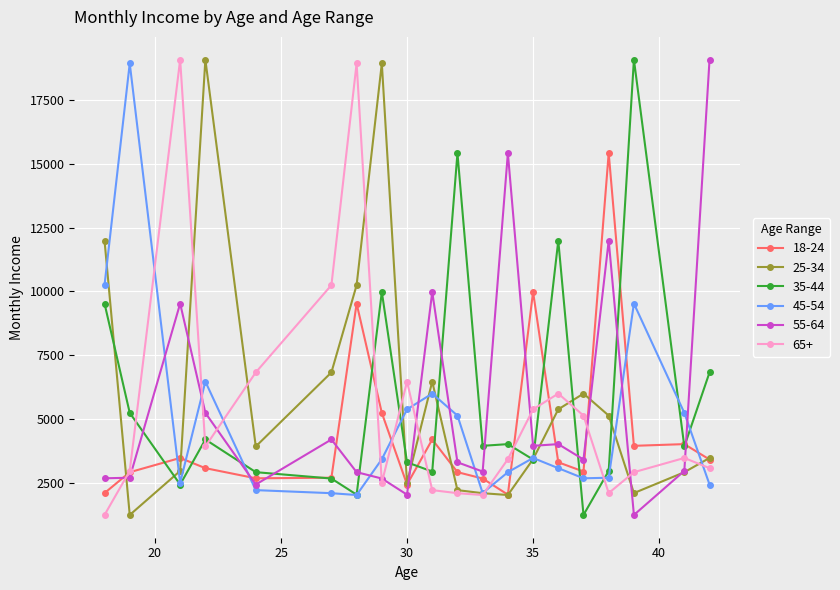

True or false: 45-54 has more than 2 interior local peaks.

True